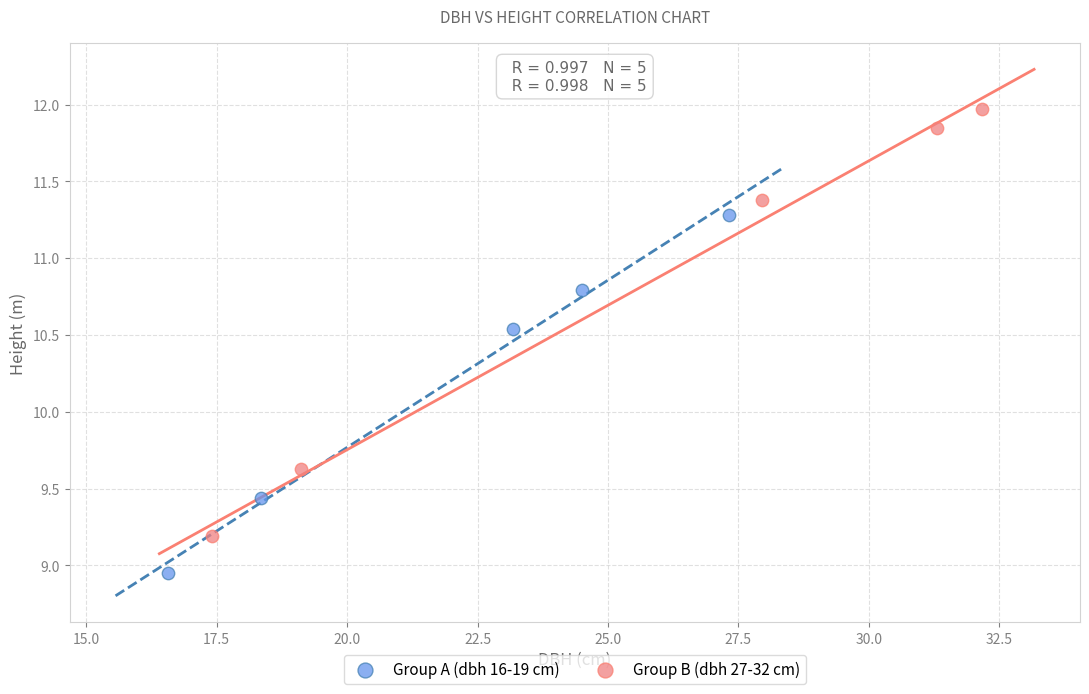

Which series has the largest Y range (max minus min)?

Group B (dbh 27-32 cm)